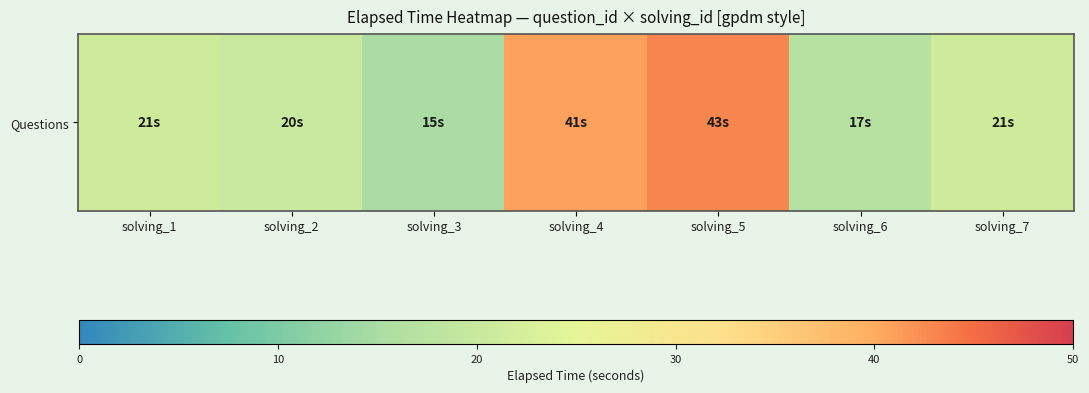

Which has a higher value, solving_2 or solving_1?

solving_1